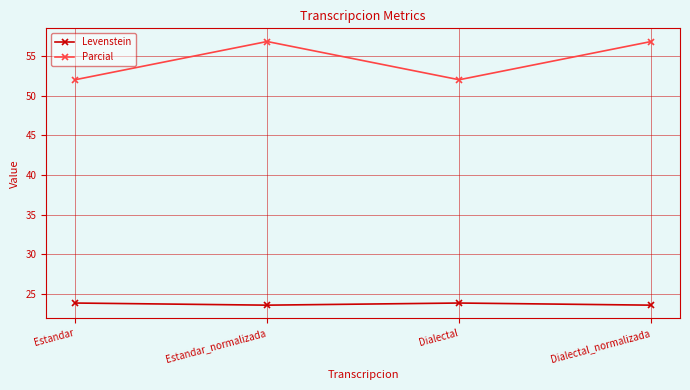

Reading left to right, extract all data points from this chart.

Levenstein: Estandar=23.9	Estandar_normalizada=23.6	Dialectal=23.9	Dialectal_normalizada=23.6
Parcial: Estandar=52.0	Estandar_normalizada=56.8	Dialectal=52.0	Dialectal_normalizada=56.8